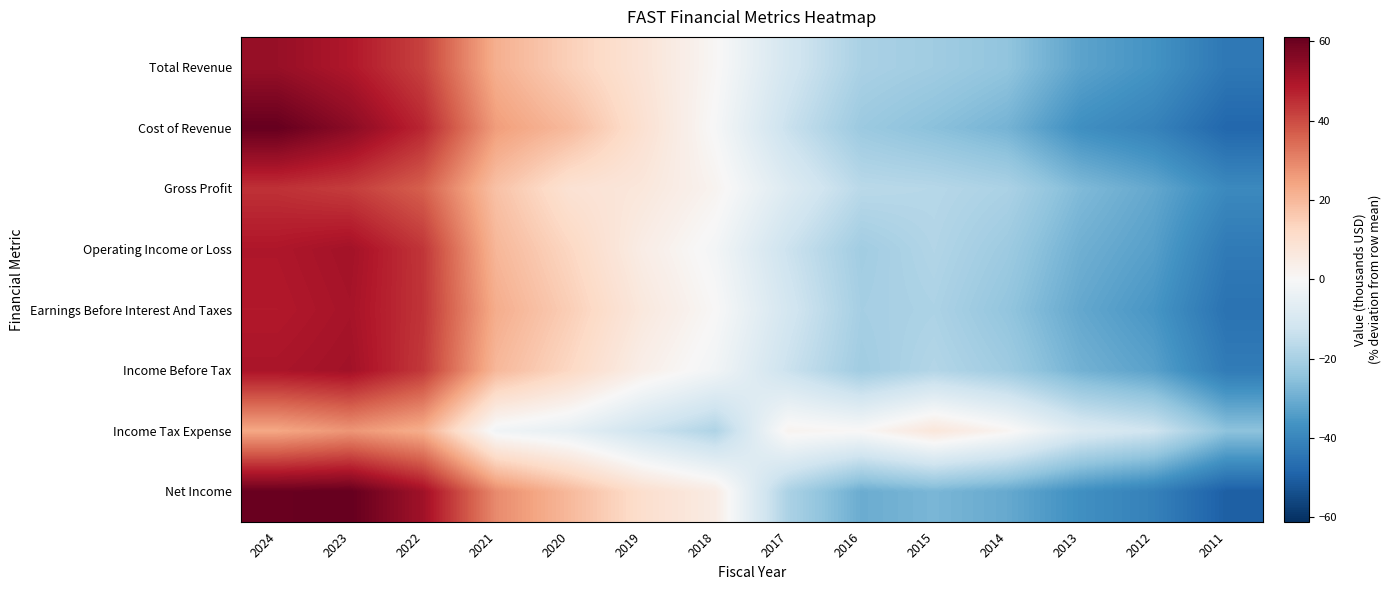

What is the total value across all series at 2018?

-14.3